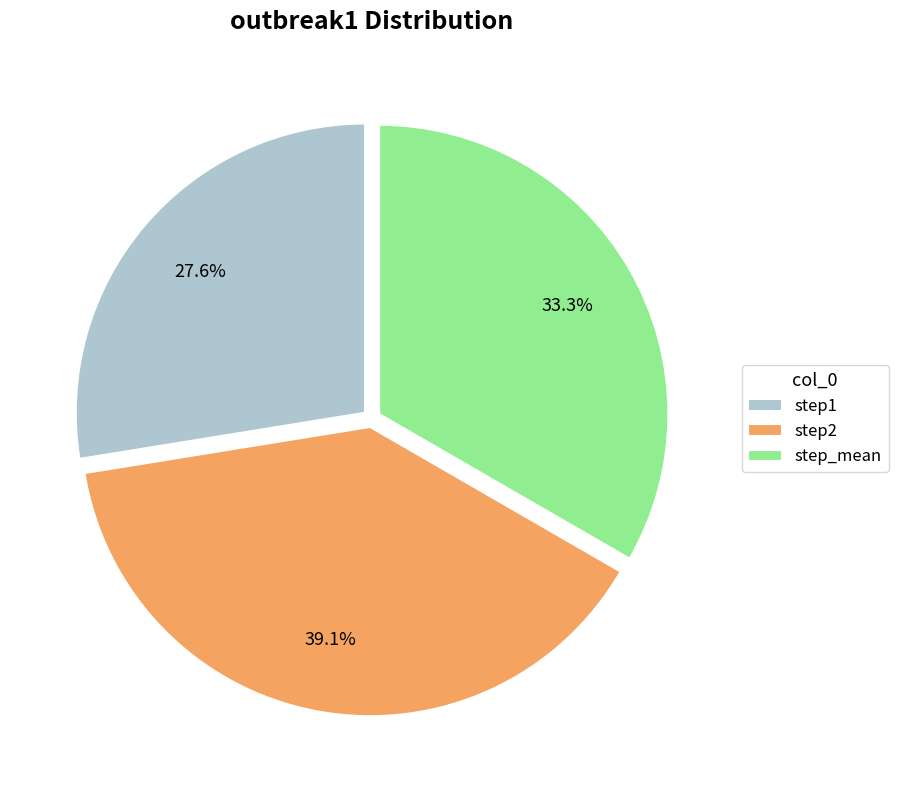

Does any single category account for the majority?

No